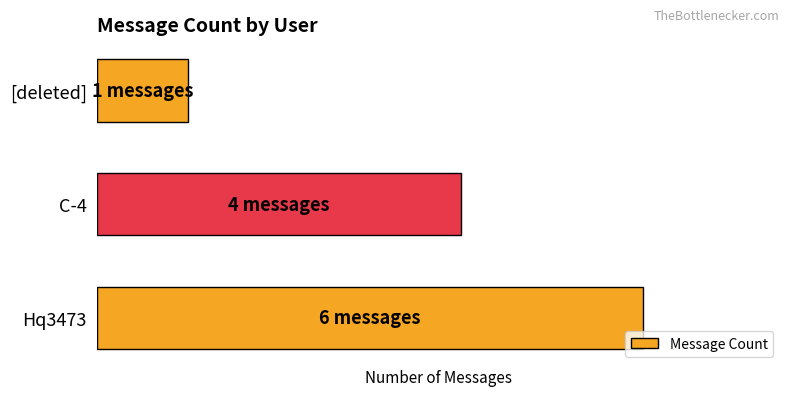

List the labels in order of value, smallest first.

[deleted], C-4, Hq3473